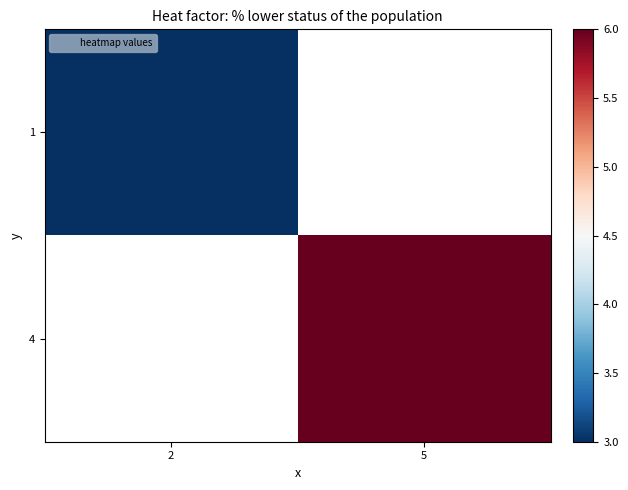

Which category has the highest value in the 4 series?

2